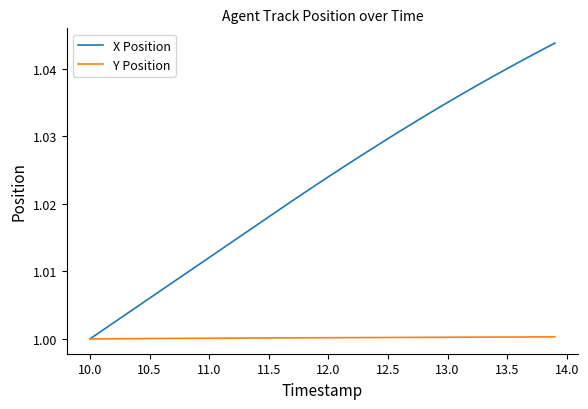

List the series in order of their peak value, lowest first.

Y Position, X Position